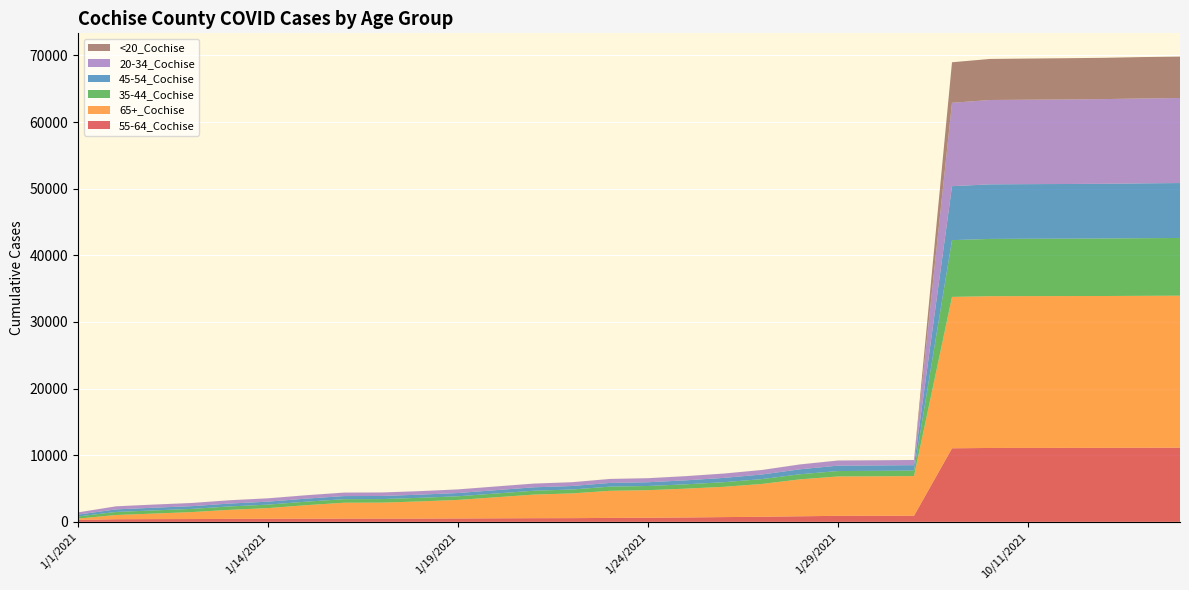

Reading left to right, what are all the values shown in this chart?

55-64_Cochise: 282	391	408	419	444	455	465	477	478	487	502	526	547	555	590	611	654	712	758	834	902	907	914	11038	11090	11095	11100	11103	11120	11134
65+_Cochise: 205	636	834	1047	1359	1608	2035	2392	2405	2581	2786	3164	3543	3711	4069	4141	4330	4546	4929	5542	5909	5927	5954	22725	22778	22786	22789	22793	22804	22811
35-44_Cochise: 322	458	473	479	512	520	527	533	534	539	551	566	580	588	625	629	649	693	730	768	813	818	821	8516	8596	8608	8614	8632	8650	8665
45-54_Cochise: 276	386	407	412	434	447	457	465	468	475	487	502	515	523	557	563	599	647	689	743	812	814	818	8103	8192	8200	8205	8210	8229	8241
20-34_Cochise: 333	454	466	472	491	496	501	516	519	522	539	548	554	567	593	603	624	646	675	725	766	768	773	12514	12660	12674	12694	12712	12746	12764
<20_Cochise: 3	6	6	6	6	6	6	6	6	6	6	6	6	6	6	6	6	7	7	8	8	8	8	6086	6164	6174	6186	6198	6210	6216